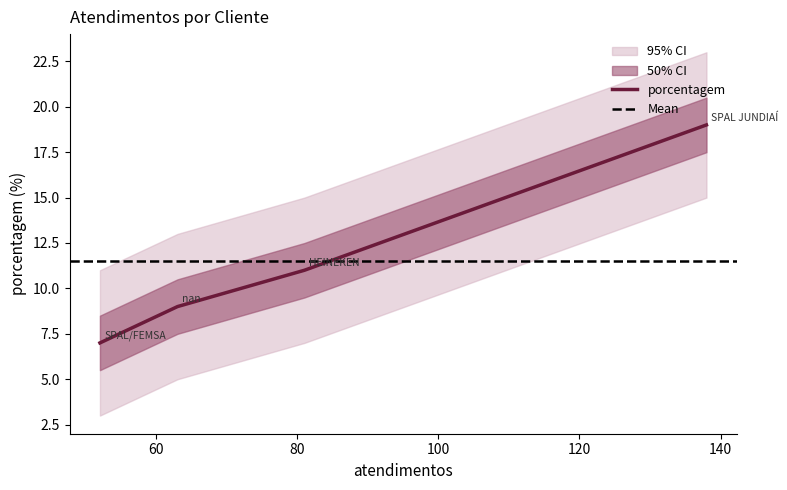

True or false: porcentagem has more than 0 points higher than both neighbors.

False